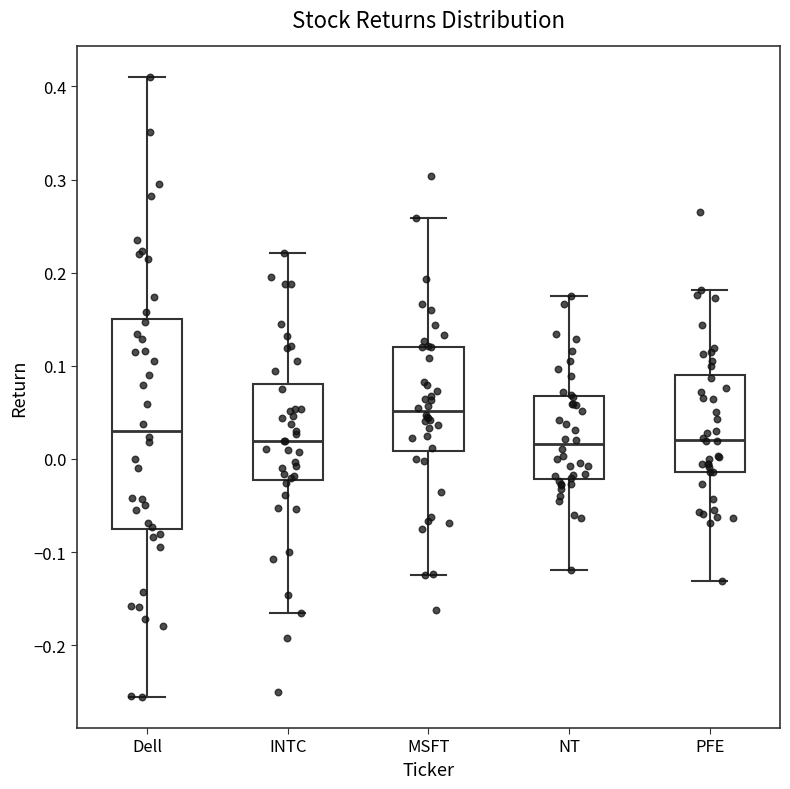

Reading left to right, transcribe this box plot: for each box, give where its median line is, the range the box spans, and where its two whiskers end, as read against the y-axis. The values are not printed on the chart, so give them approximately, as read against the axis.

Dell: median 0.03, box -0.08 to 0.15, whiskers -0.26 to 0.41
INTC: median 0.02, box -0.02 to 0.08, whiskers -0.17 to 0.22
MSFT: median 0.05, box 0.01 to 0.12, whiskers -0.13 to 0.26
NT: median 0.02, box -0.02 to 0.07, whiskers -0.12 to 0.17
PFE: median 0.02, box -0.01 to 0.09, whiskers -0.13 to 0.18